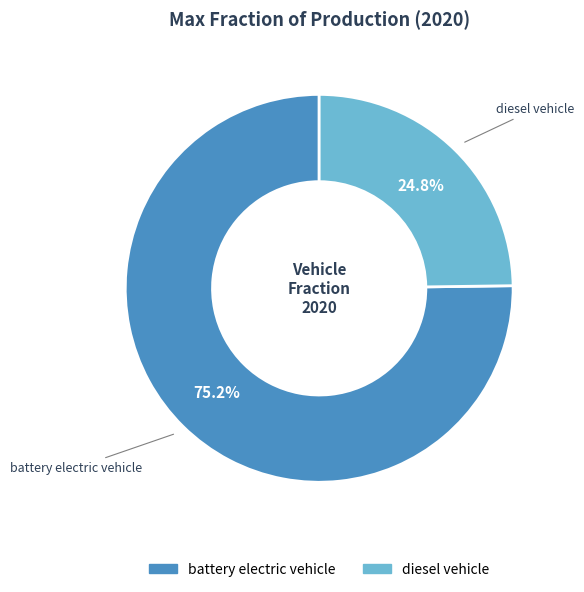

Do diesel vehicle and battery electric vehicle together represent more than half of the pie?

Yes